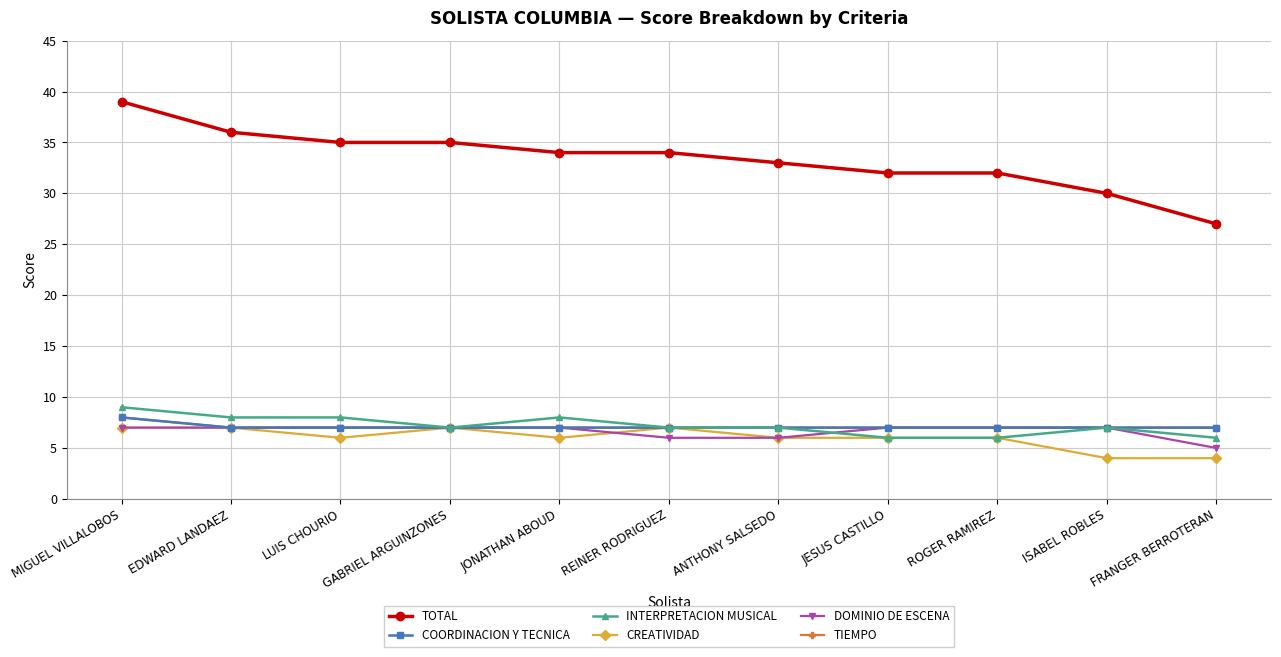

Between JONATHAN ABOUD and REINER RODRIGUEZ, which series saw the biggest shift?

INTERPRETACION MUSICAL